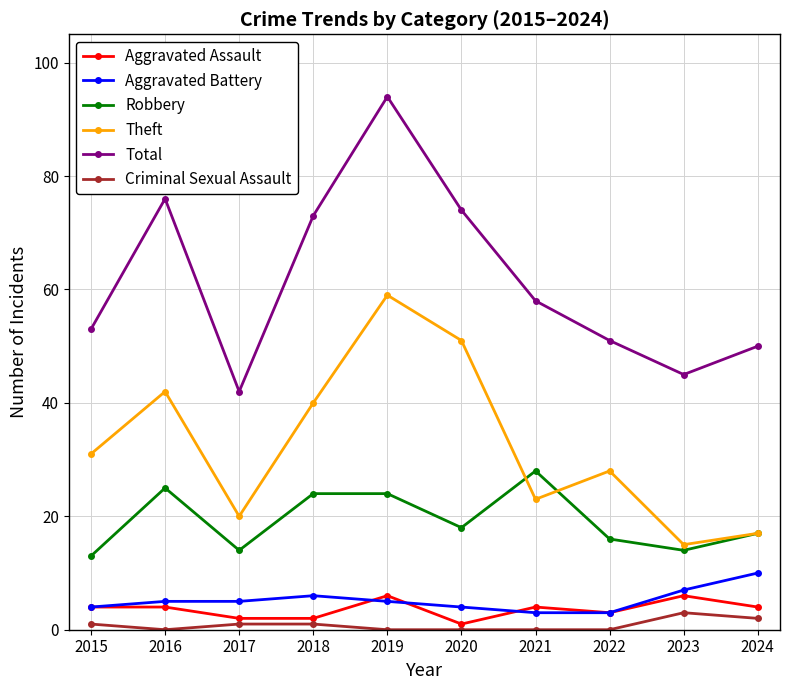

True or false: Aggravated Battery has more than 0 points higher than both neighbors.

True